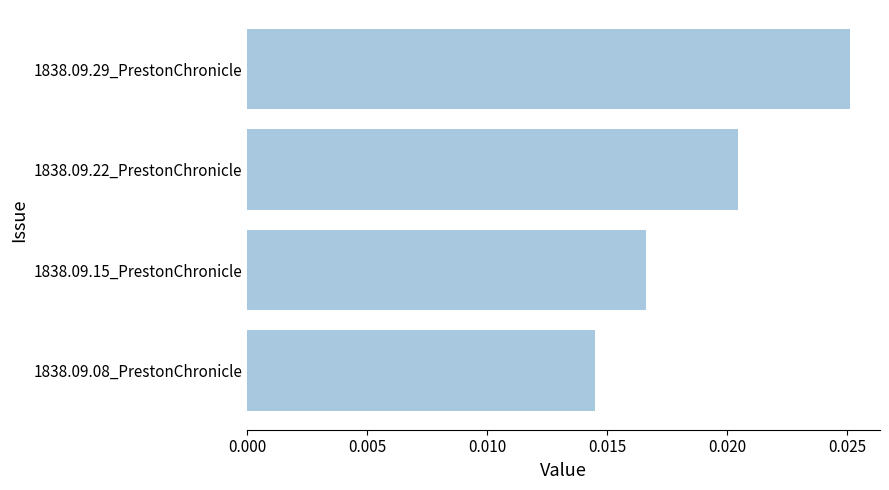

Which has a higher value, 1838.09.29_PrestonChronicle or 1838.09.15_PrestonChronicle?

1838.09.29_PrestonChronicle